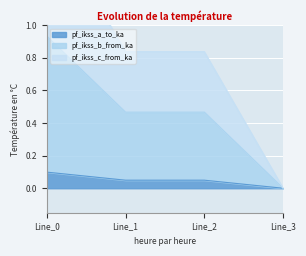

Reading left to right, extract all data points from this chart.

pf_ikss_a_to_ka: 0.1	0.0	0.0	0.0
pf_ikss_b_from_ka: 0.9	0.5	0.5	0.0
pf_ikss_c_from_ka: 1.7	0.8	0.8	0.0